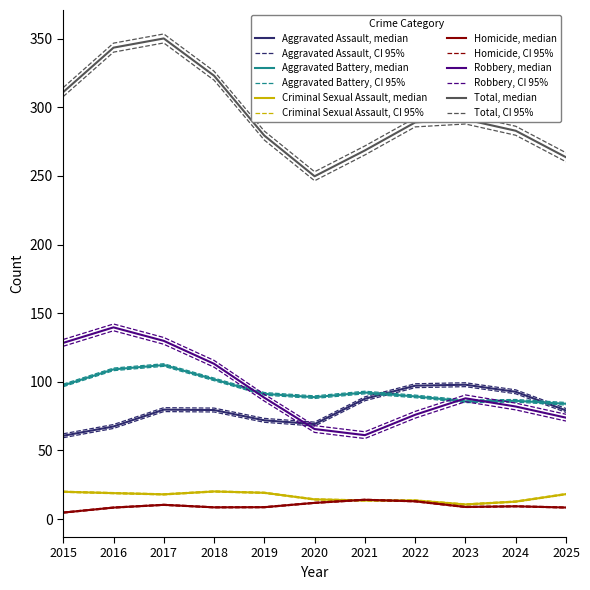

How many distinct data groups are displayed?

6